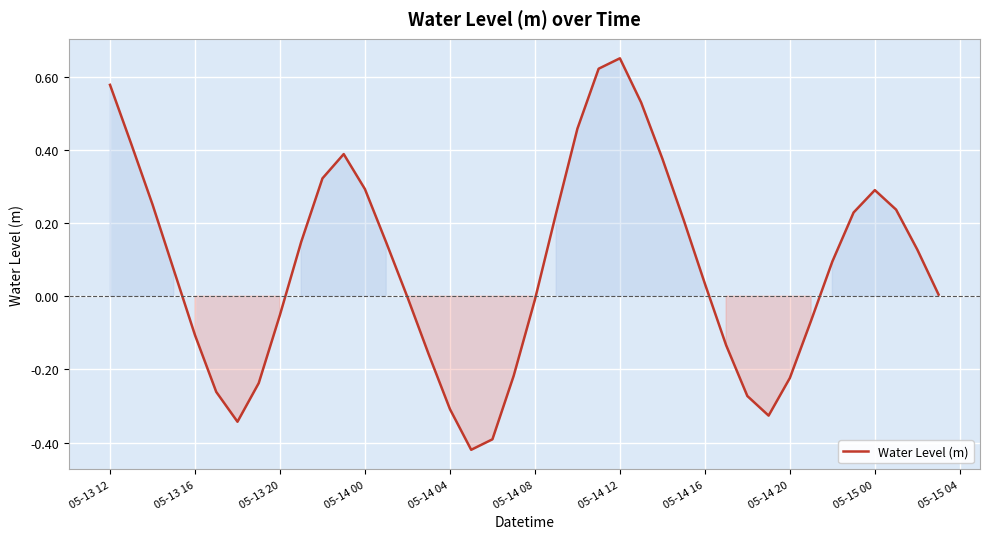

How many lines are shown in the chart?

1